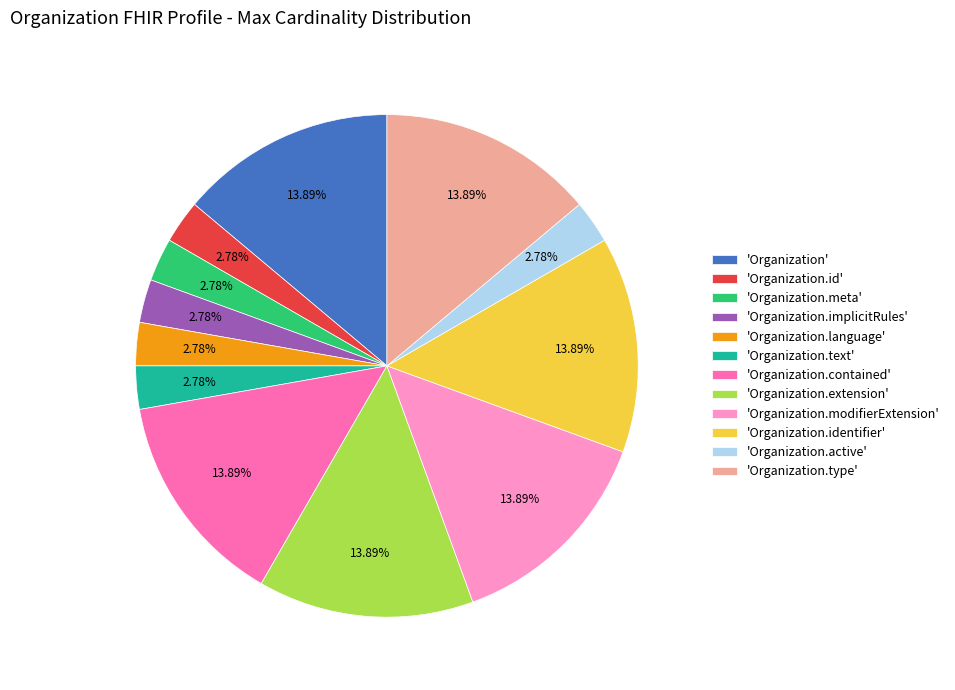

Approximately how many times larger is the value at 'Organization.extension' compared to 'Organization.meta'?

5.0